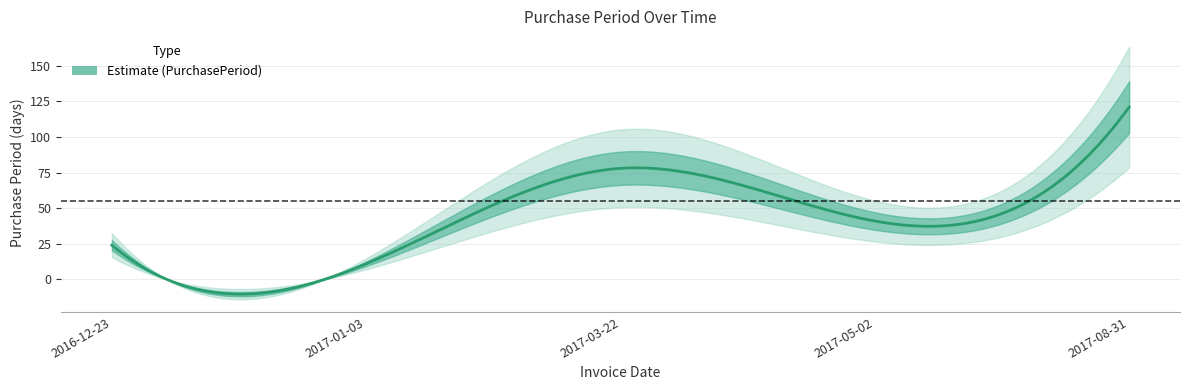

At which category does the data reach its first local peak?

2017-03-22